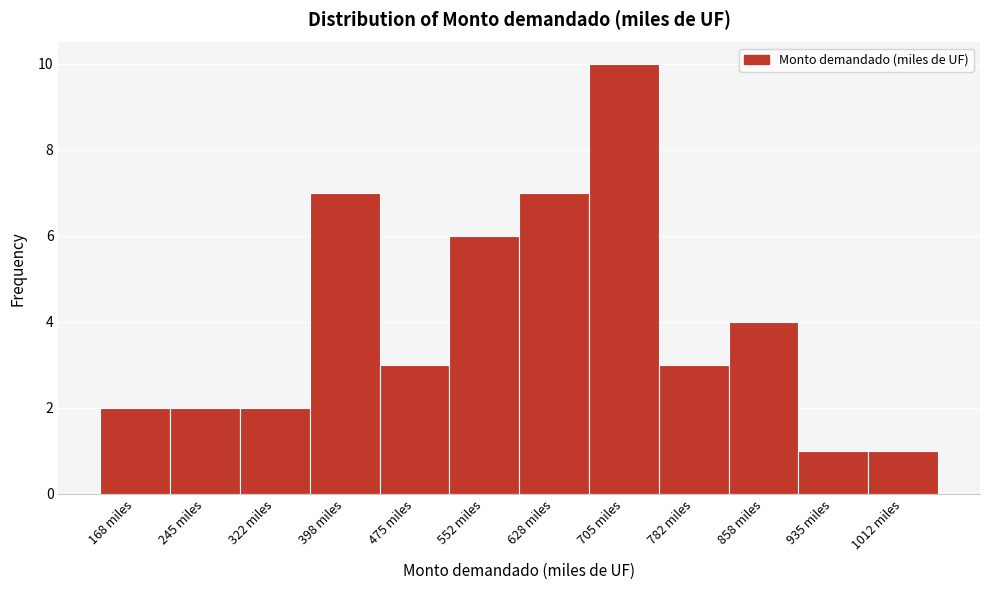

Which range on the x-axis has the tallest bar?

670 to 740